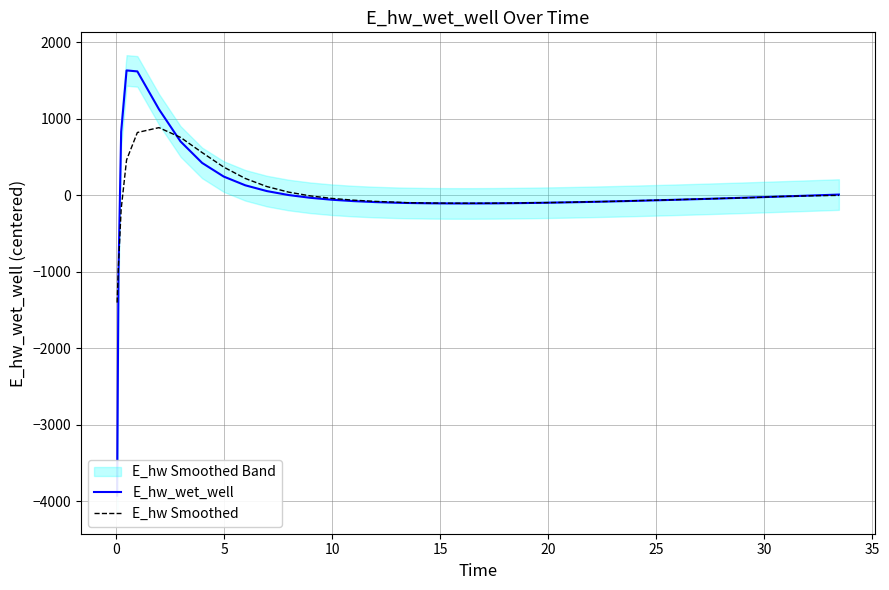

What is the highest value of the E_hw Smoothed series?

886.1